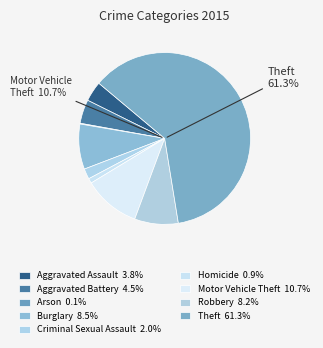

Does Criminal Sexual Assault represent more than half of the total?

No